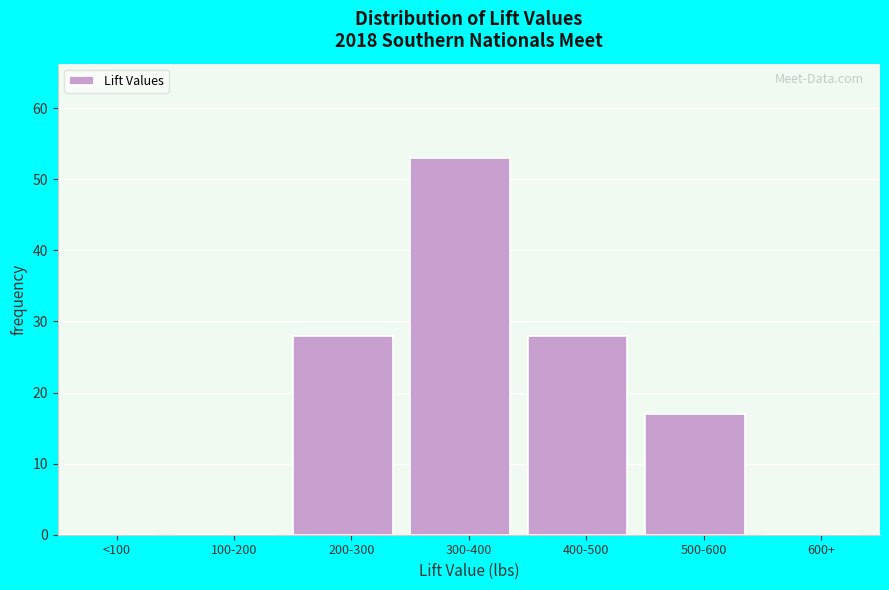

Reading left to right, transcribe all the data shown in this chart.

<100=0	100-200=0	200-300=28	300-400=53	400-500=28	500-600=17	600+=0